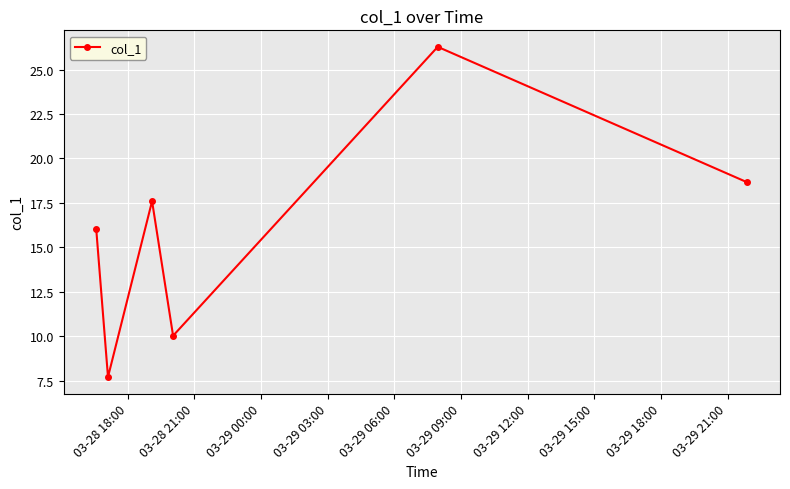

What is the value of the 4th point from the left?

10.0